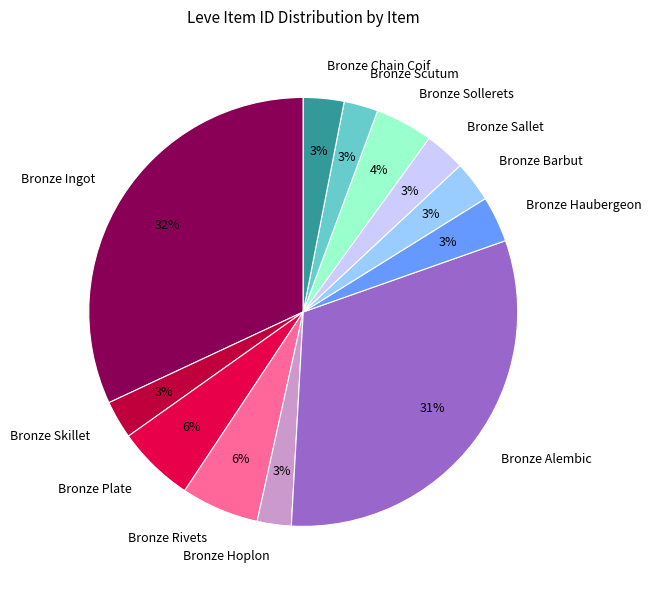

The Bronze Hoplon slice represents 3% of the pie. True or false?

True